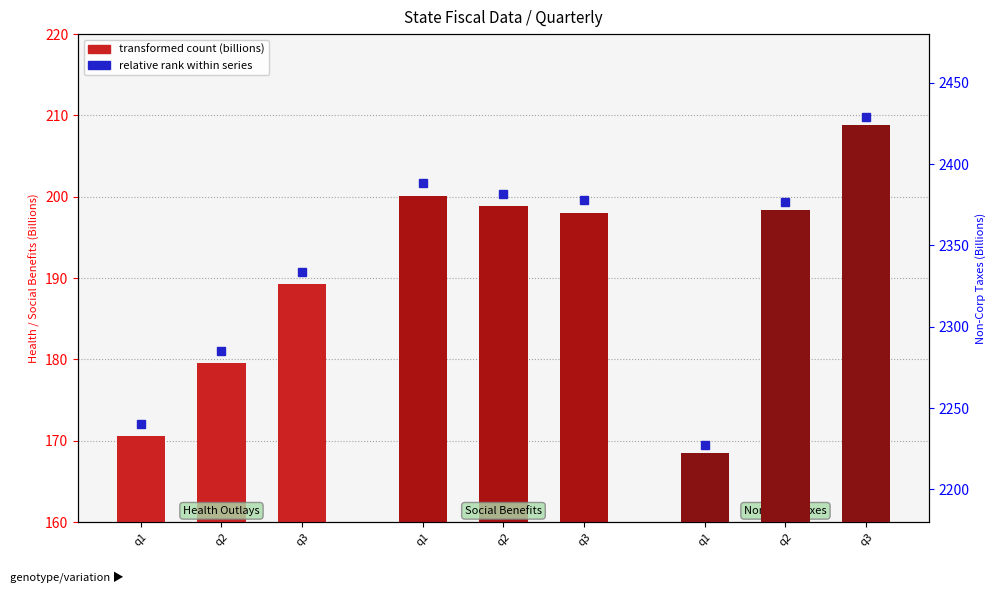

Count the number of data series in this chart.

3